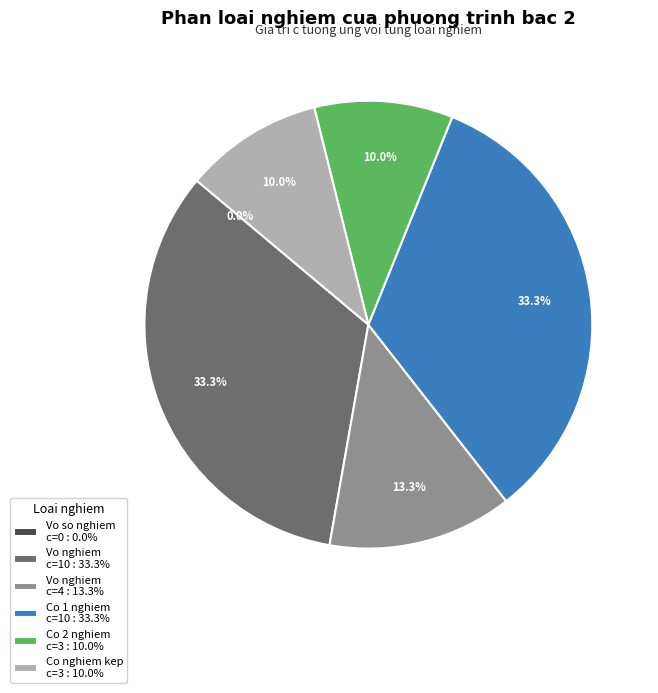

Rank the categories by value from highest to lowest.

Vo nghiem (a=0,c=10), Co 1 nghiem (a=0,c=10), Vo nghiem (a=3,c=4), Co 2 nghiem phan biet (a=1,c=3), Co nghiem kep (a=3,c=3), Vo so nghiem (a=0,c=0)